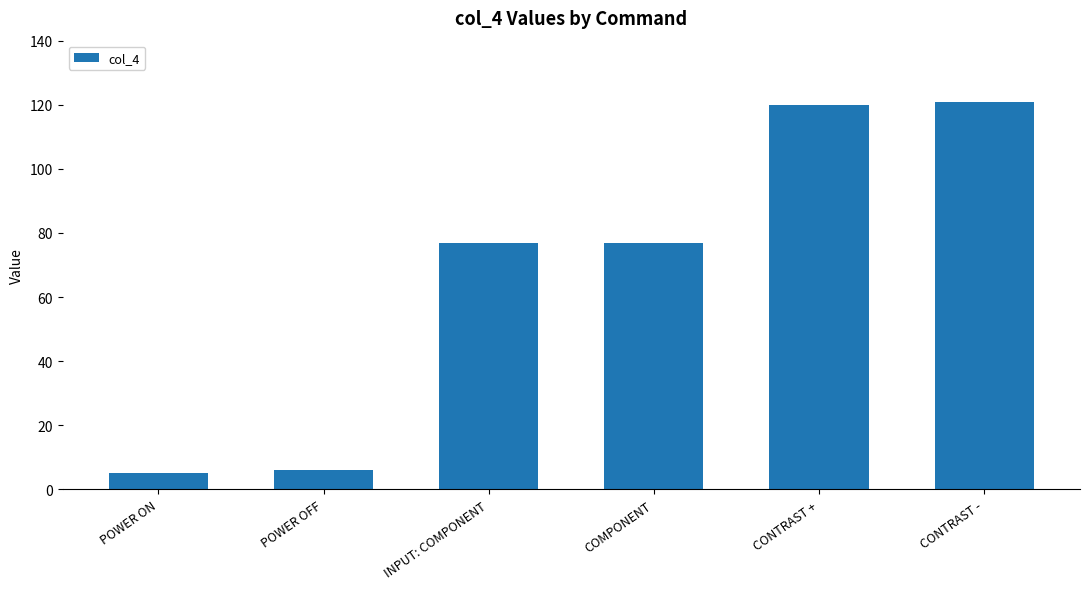

What is the maximum value shown in the chart?

121